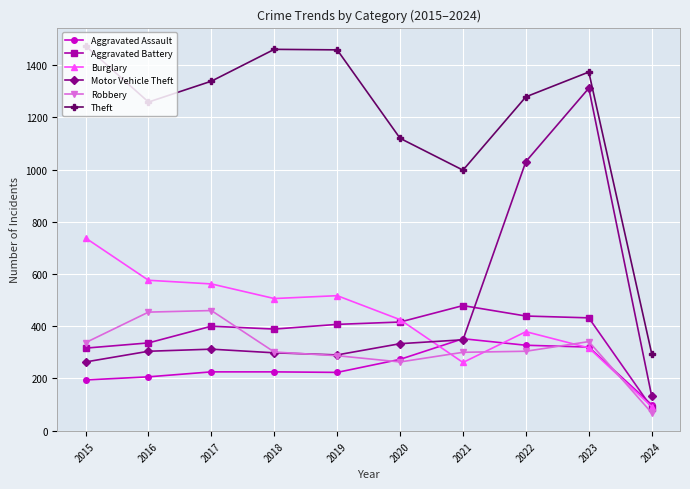

Rank the series at 2017 from highest to lowest value.

Theft, Burglary, Robbery, Aggravated Battery, Motor Vehicle Theft, Aggravated Assault